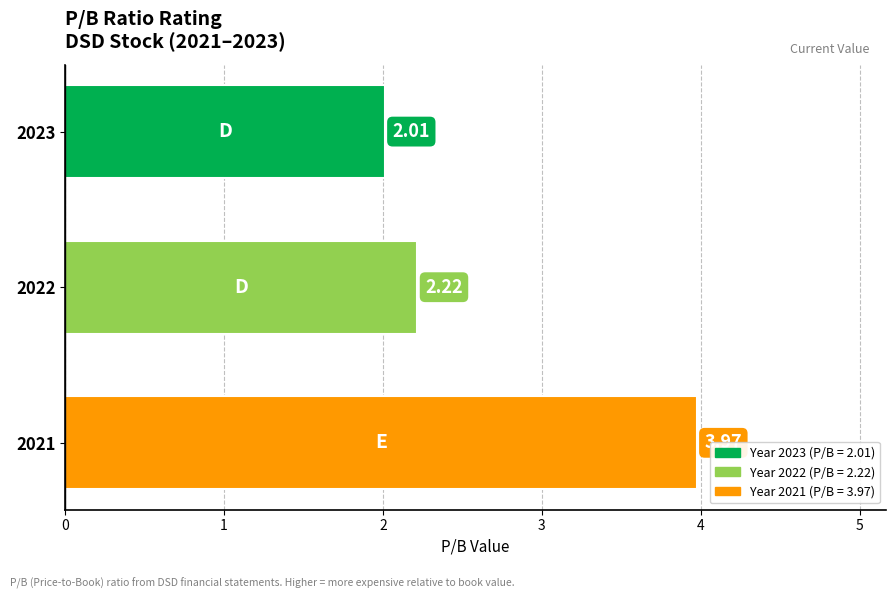

The value at 2023 is 3.0. True or false?

False